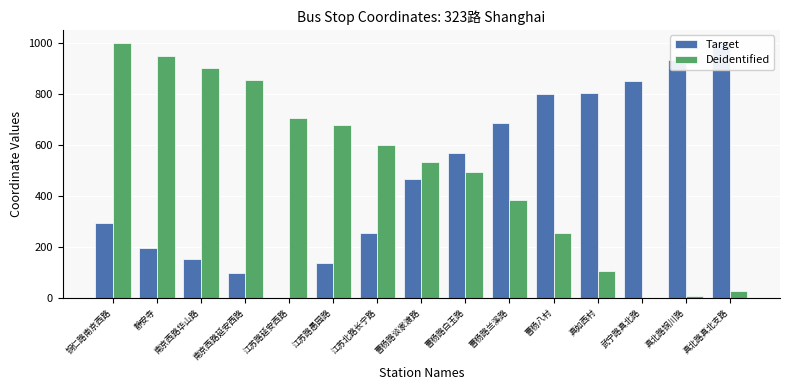

At which label is Target closest to 500?

曹杨路谈家渡路